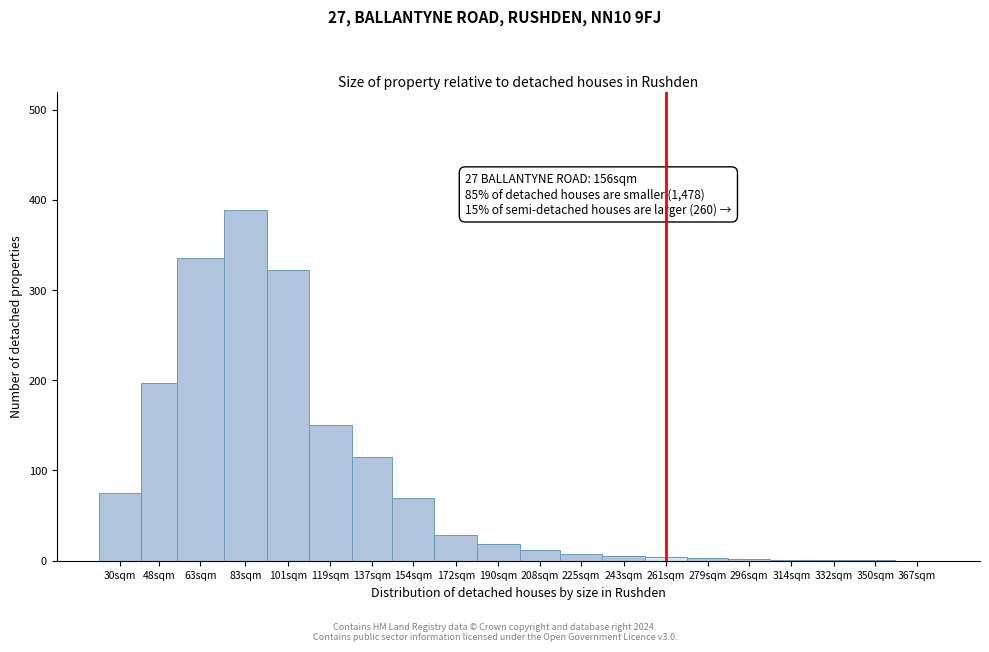

Is it true that the value at 101sqm is 322?

True